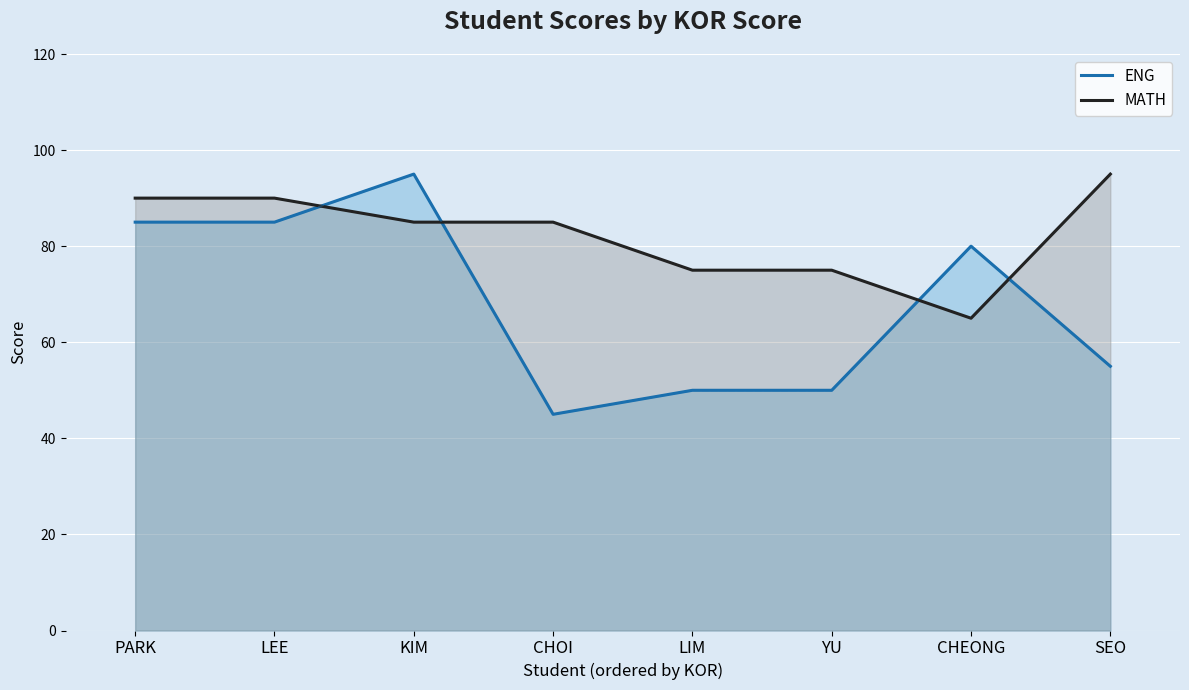

How many lines are shown in the chart?

2